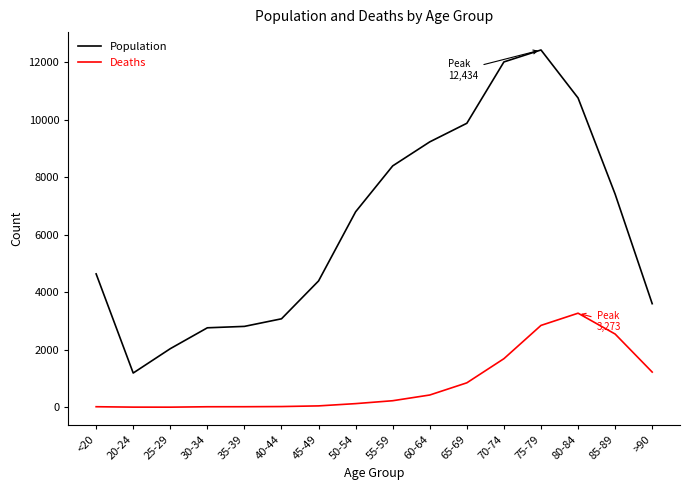

At which category is the sum across all series the highest?

75-79